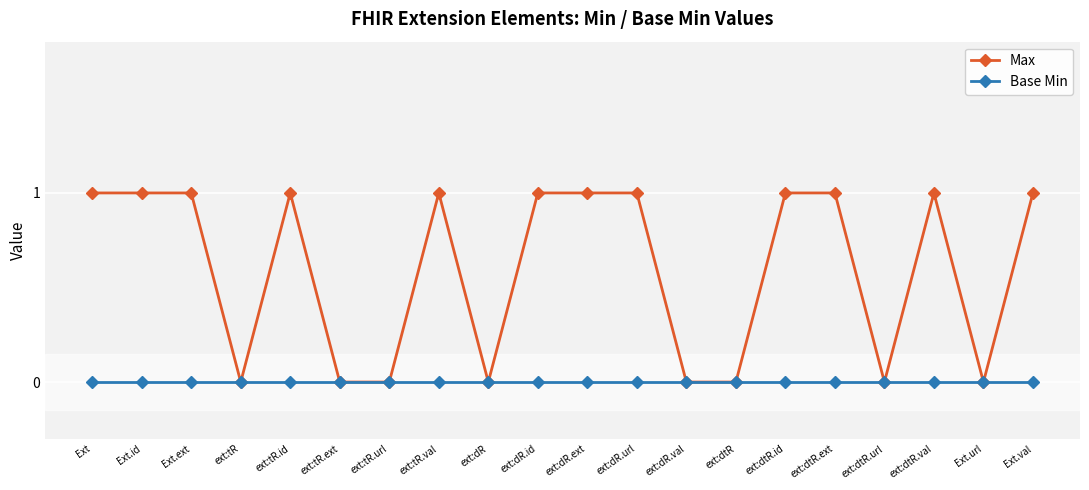

Rank the series by their maximum value, from highest to lowest.

Max, Base Min